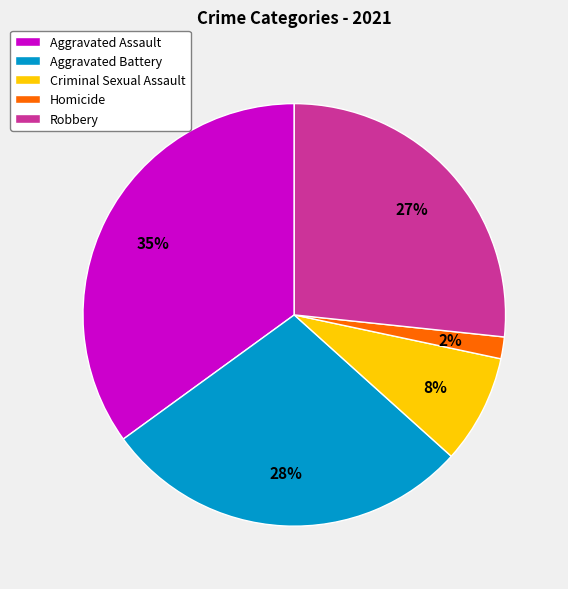

Is the sum of Robbery and Aggravated Assault greater than half?

Yes